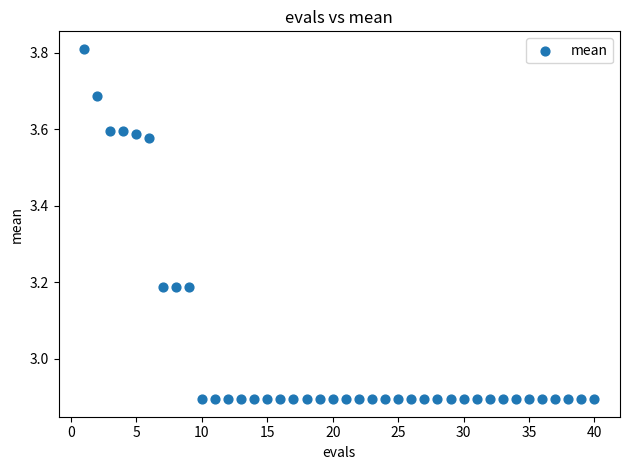

What is the range of X values (max minus min)?

39.0